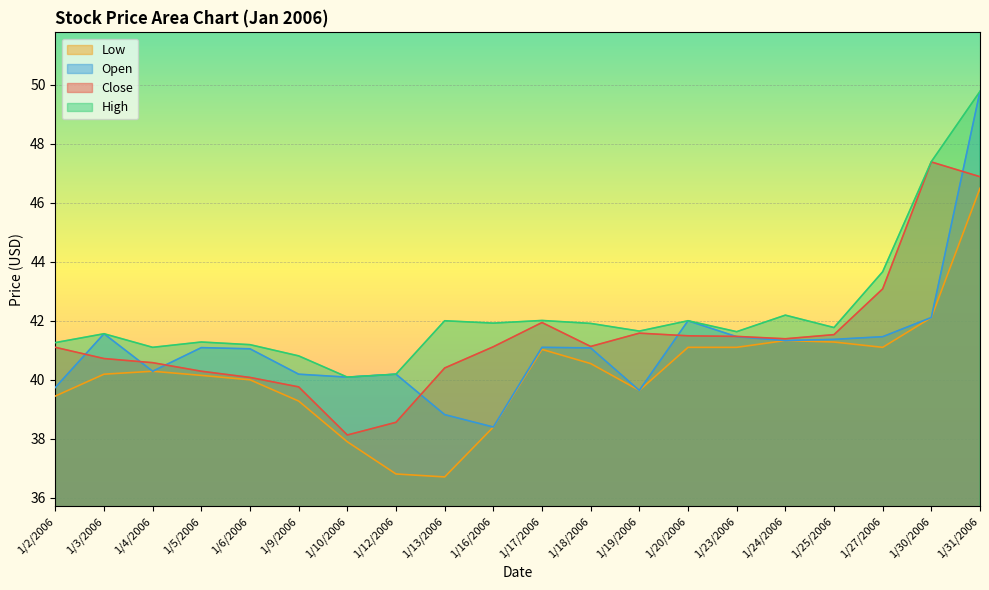

What is the sum of the Low values at 1/25/2006 and 1/10/2006?

79.2